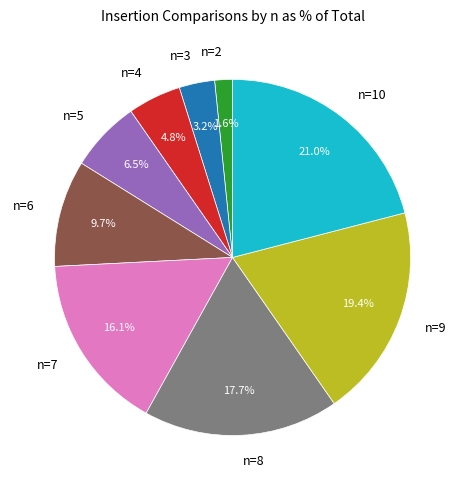

Between n=6 and n=5, which is larger?

n=6